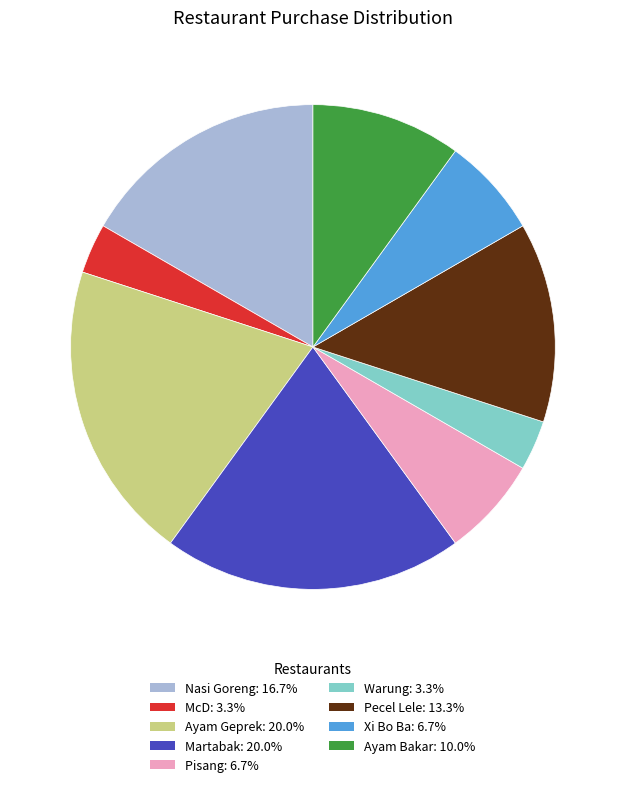

Is there a majority slice in this chart?

No